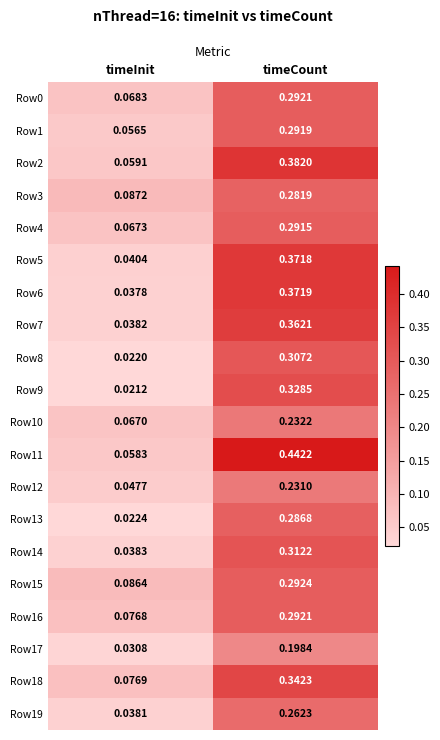

Rank the categories by Row6 value from lowest to highest.

timeInit, timeCount